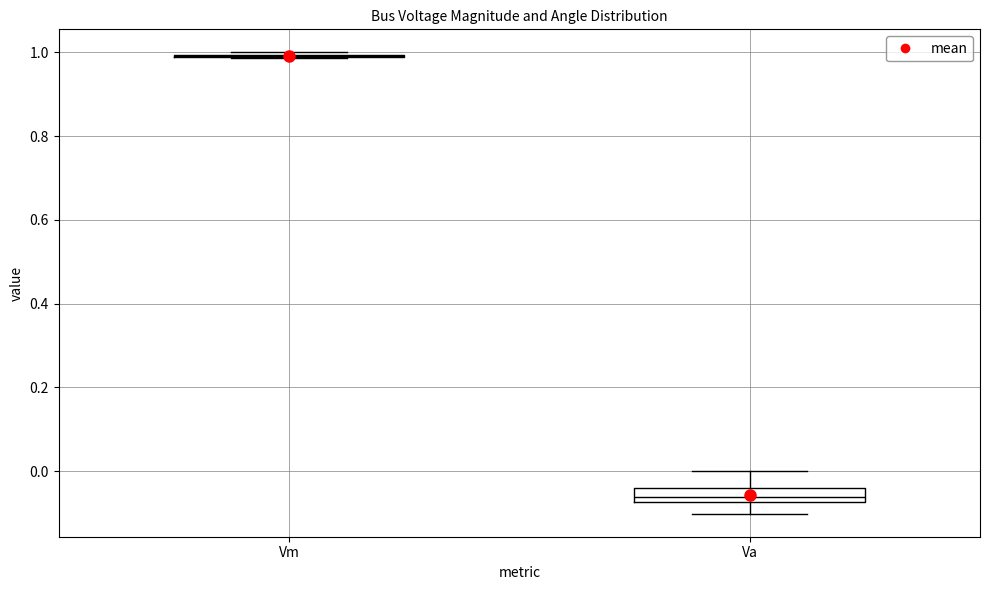

Reading left to right, transcribe this box plot: for each box, give where its median line is, the range the box spans, and where its two whiskers end, as read against the y-axis. The values are not printed on the chart, so give them approximately, as read against the axis.

Vm: box collapsed to a line at 1.00, whiskers 0.98 to 1.00
Va: median -0.06, box -0.08 to -0.04, whiskers -0.10 to 0.00